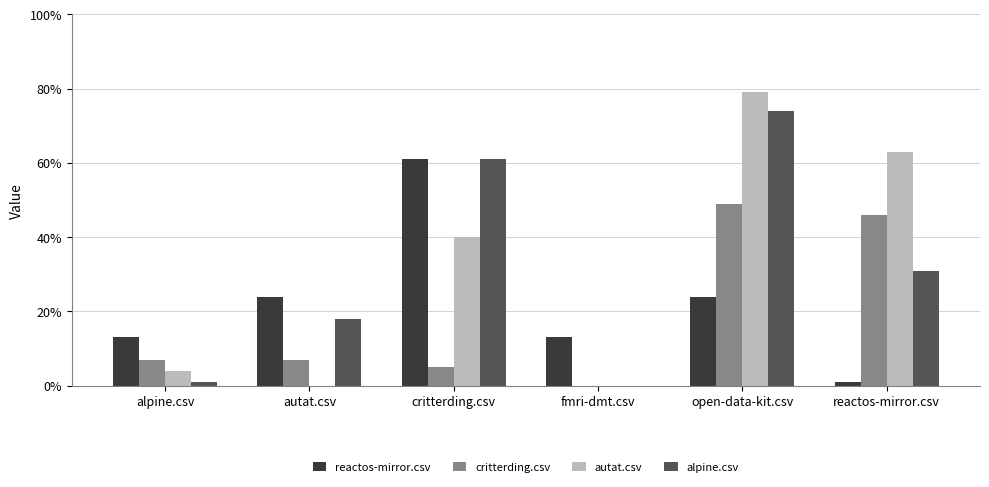

Between reactos-mirror.csv and alpine.csv, which is larger?

alpine.csv